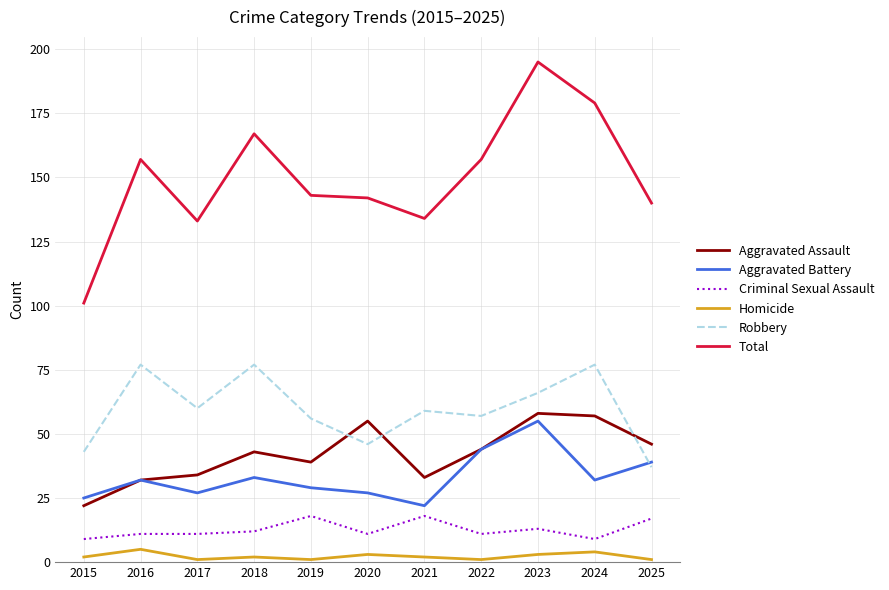

Is this an area chart (filled region under the line)?

No